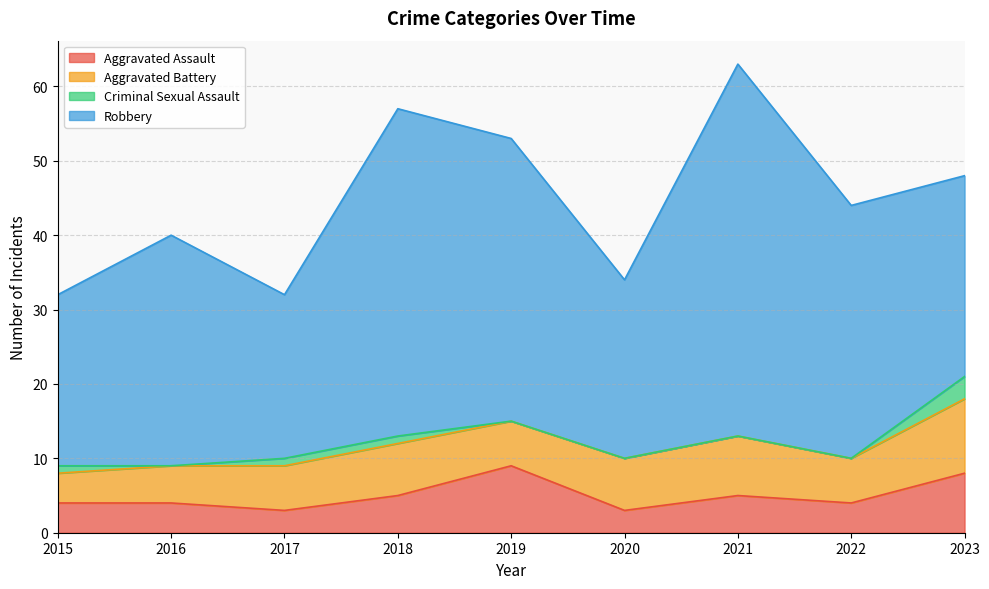

Does the chart display data point markers on the line(s)?

No